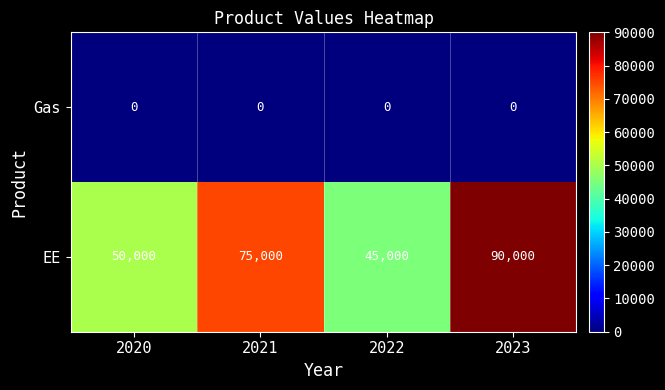

What is the sum of the EE values at 2023 and 2021?

165000